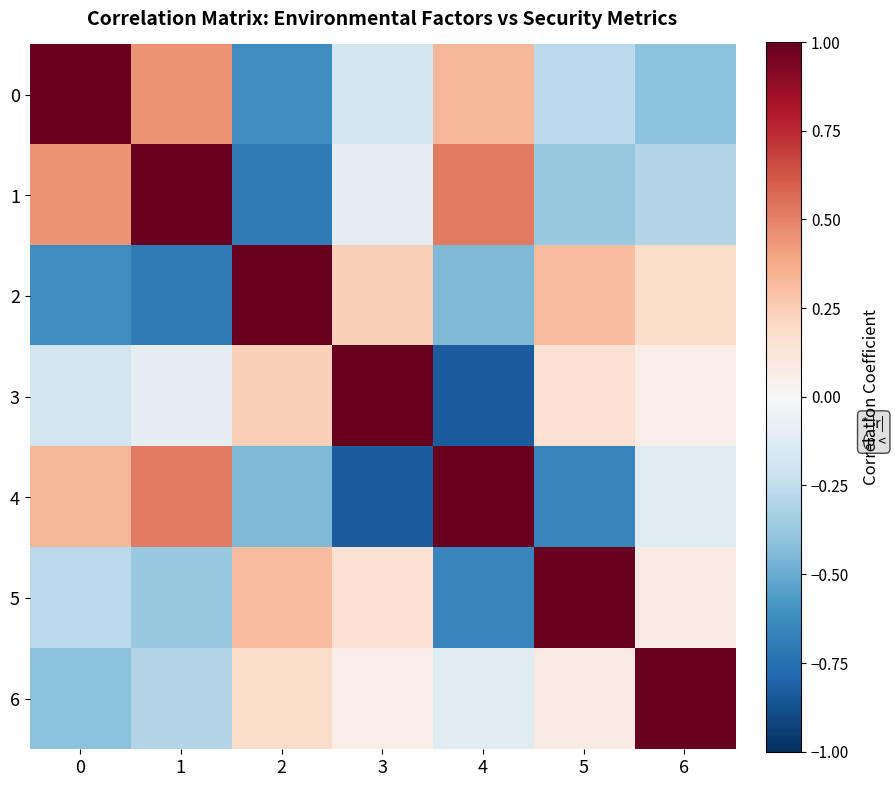

Which series has the largest total across all categories?

6